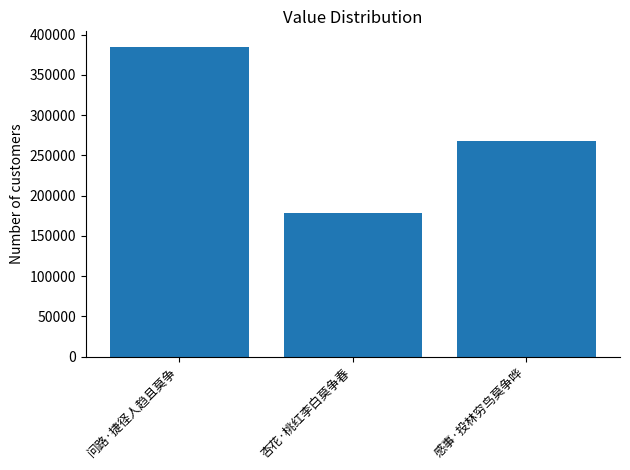

At which category does the chart reach its minimum across all series?

杏花·桃红李白莫争春